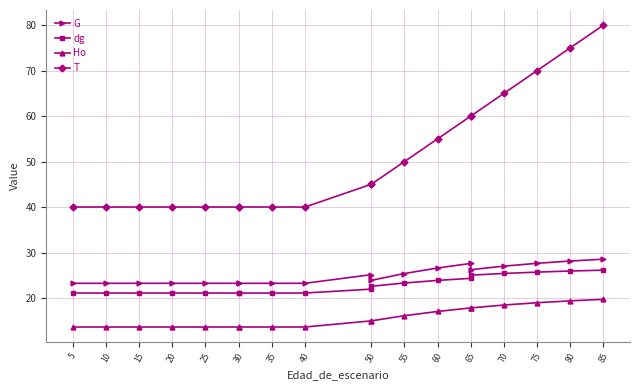

True or false: T and Ho intersect in this chart.

False